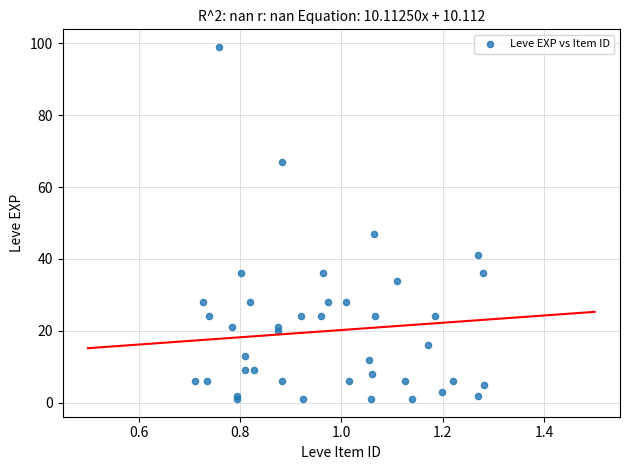

What Y value in the scatter plot is closest to 50?

47